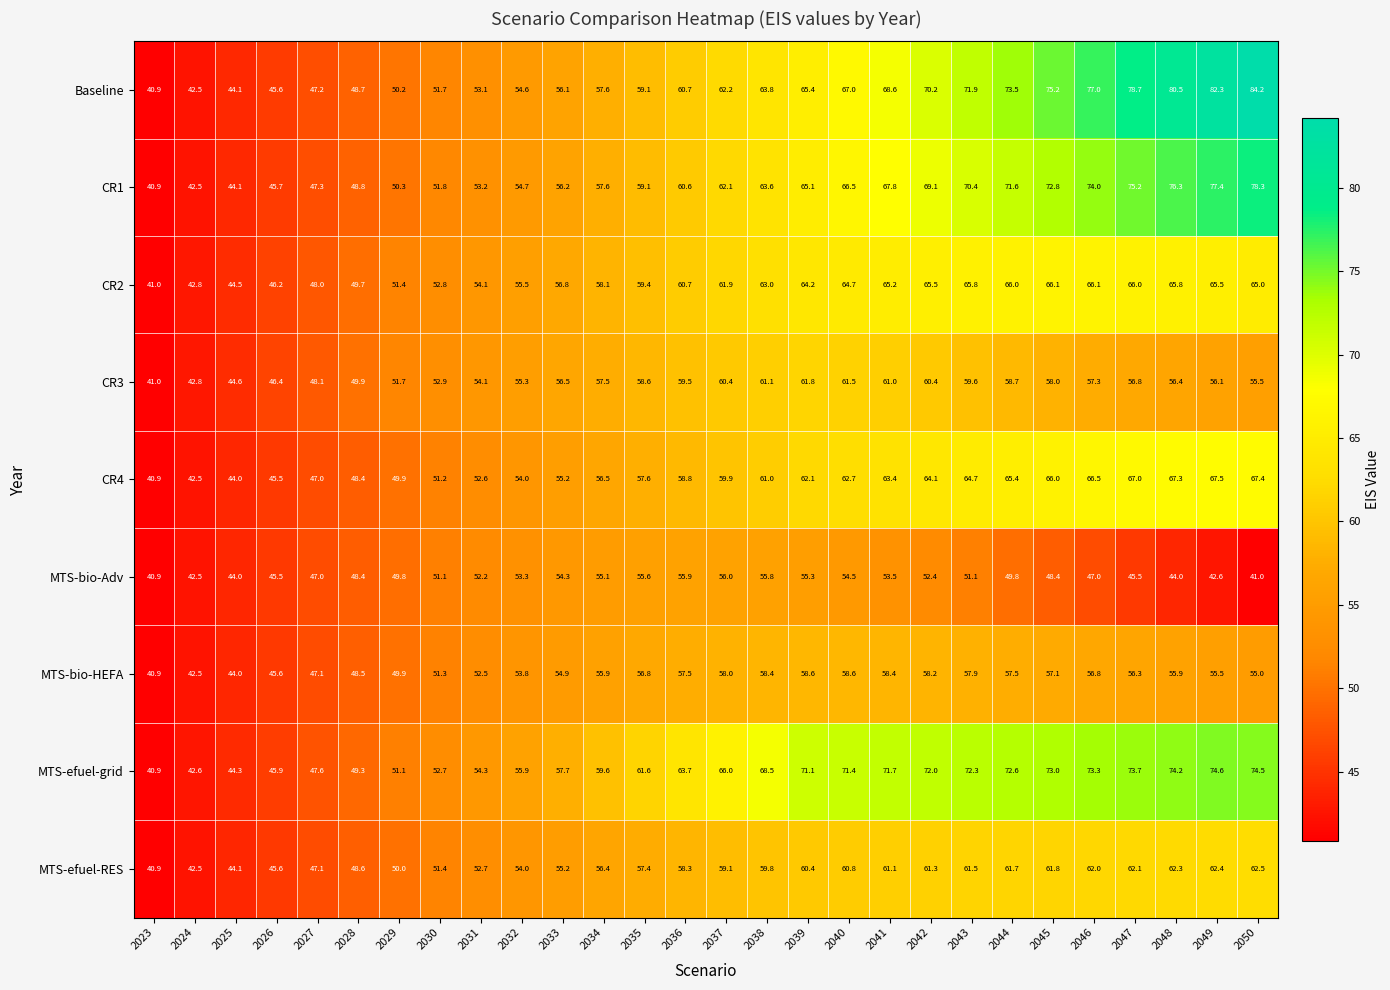

What is the maximum value for CR1?

78.3